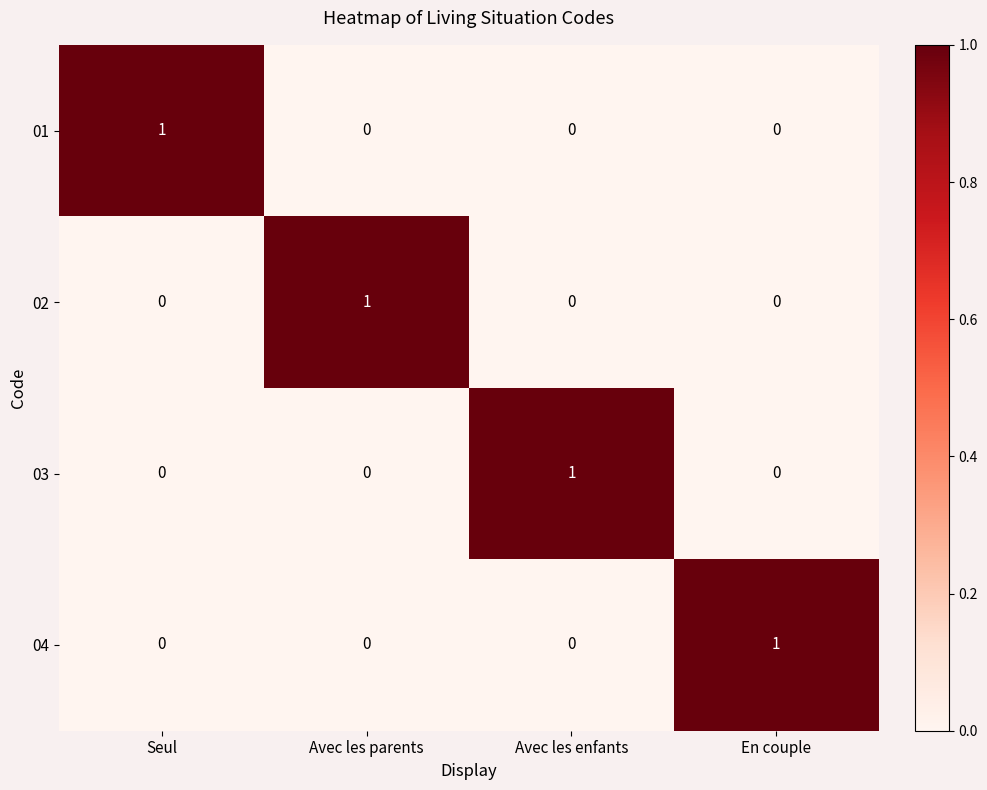

At how many categories does at least one series exceed 0?

4